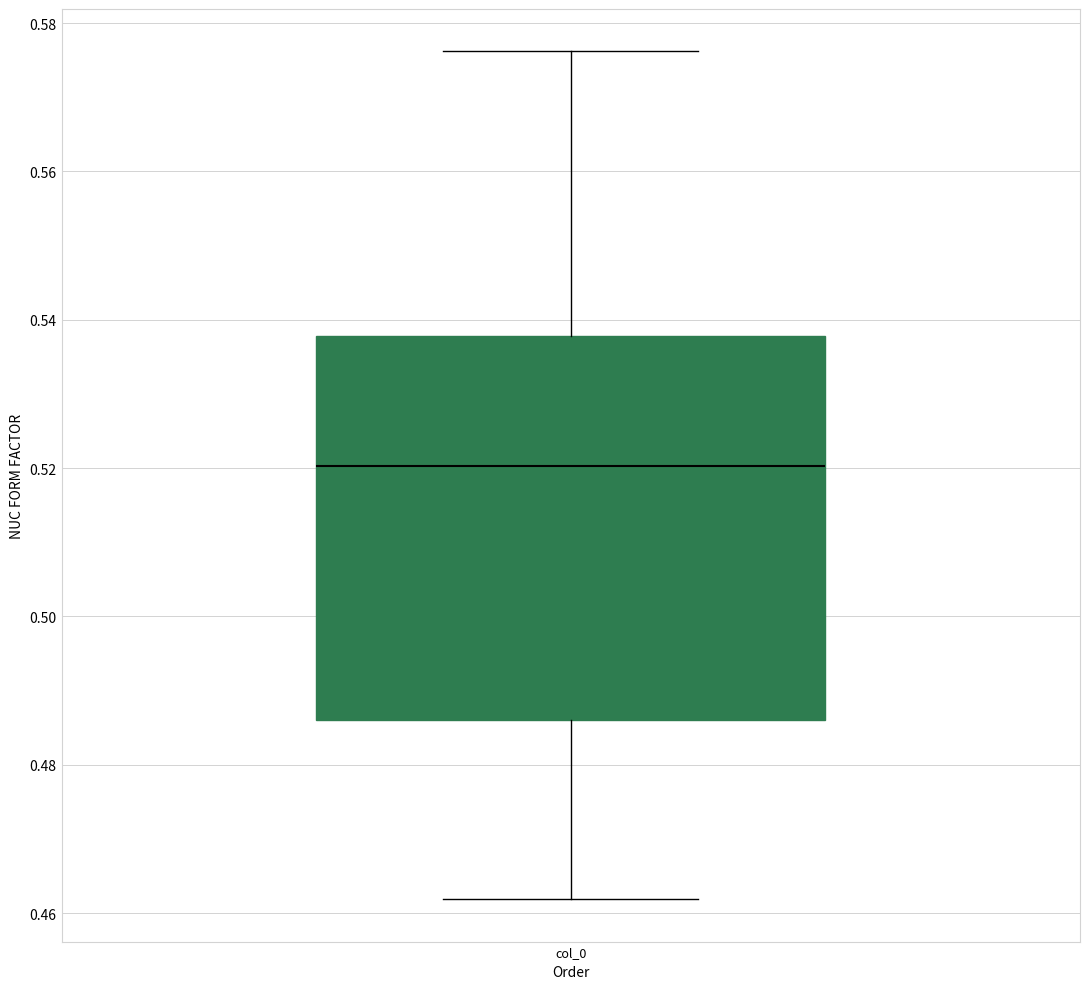

Read this box plot against the y-axis: the position of the median line, the range covered by the box, and the ends of both whiskers. The values are not printed on the chart, so give them approximately, as read against the axis.

median 0.520, box 0.486 to 0.538, whiskers 0.462 to 0.576